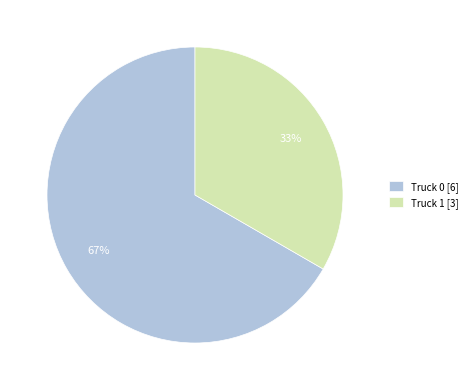

What is the smallest slice in the pie chart?

Truck 1